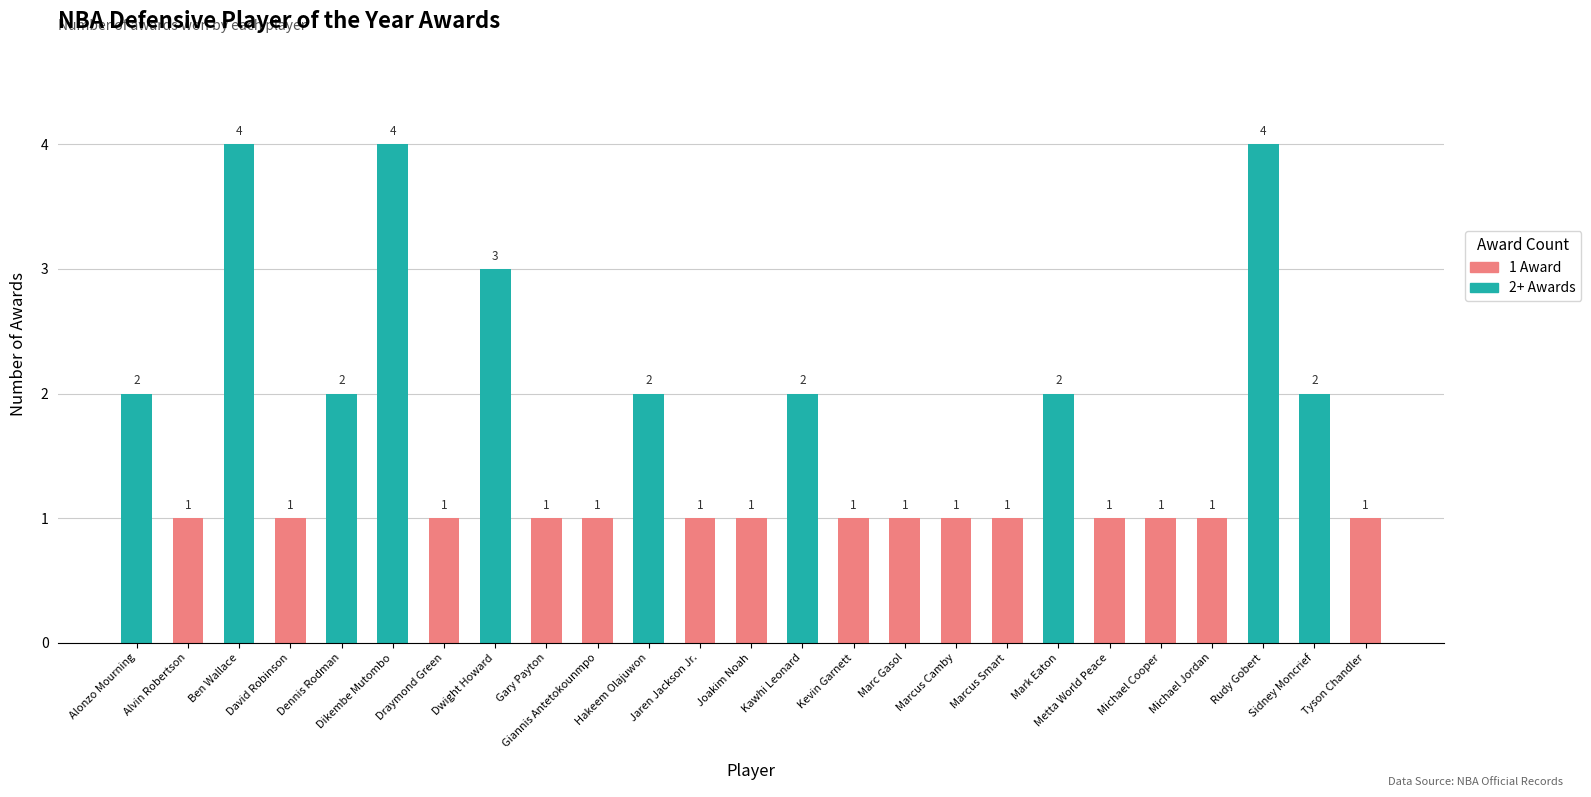

What is the sum of all values?

42